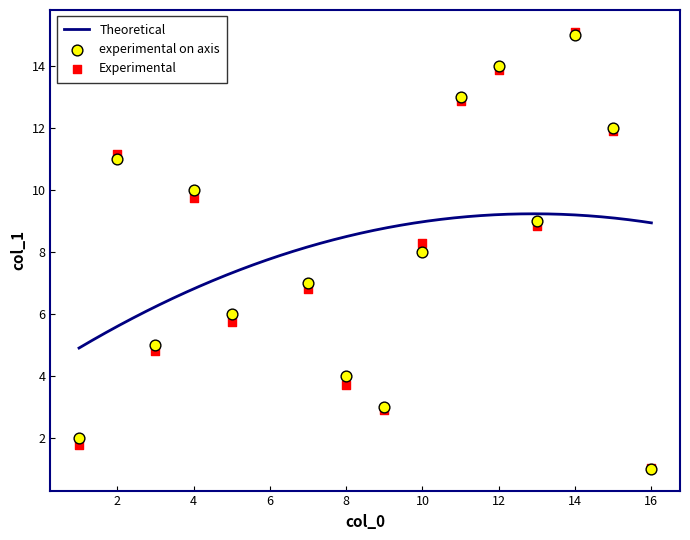

What are all the series names shown in the legend?

Theoretical, experimental on axis, Experimental